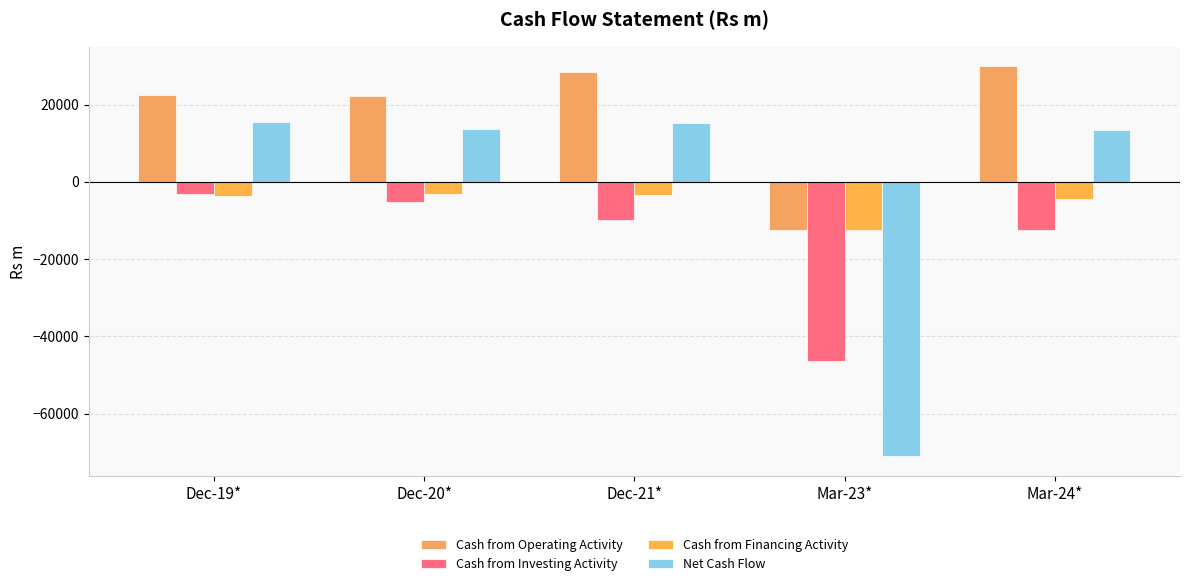

Is it true that Net Cash Flow equals 13473.2 at Mar-24*?

True